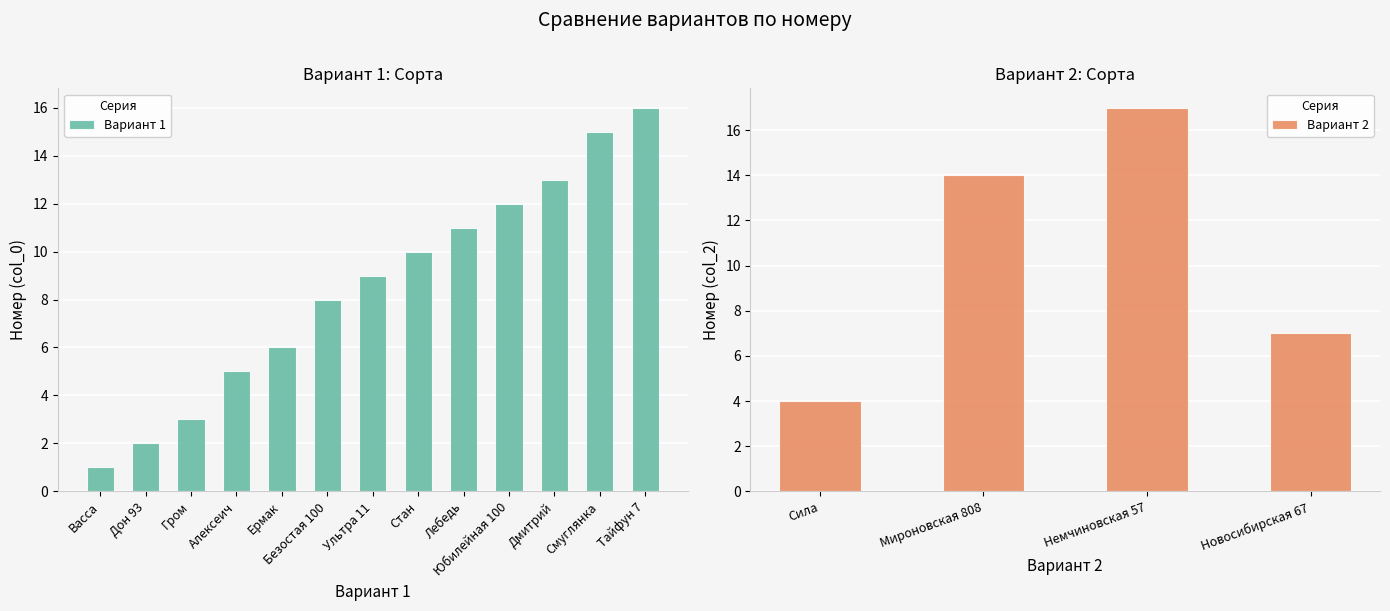

Rank the categories by value from lowest to highest.

Васса, Дон 93, Гром, Алексеич, Ермак, Безостая 100, Ультра 11, Стан, Лебедь, Юбилейная 100, Дмитрий, Смуглянка, Тайфун 7